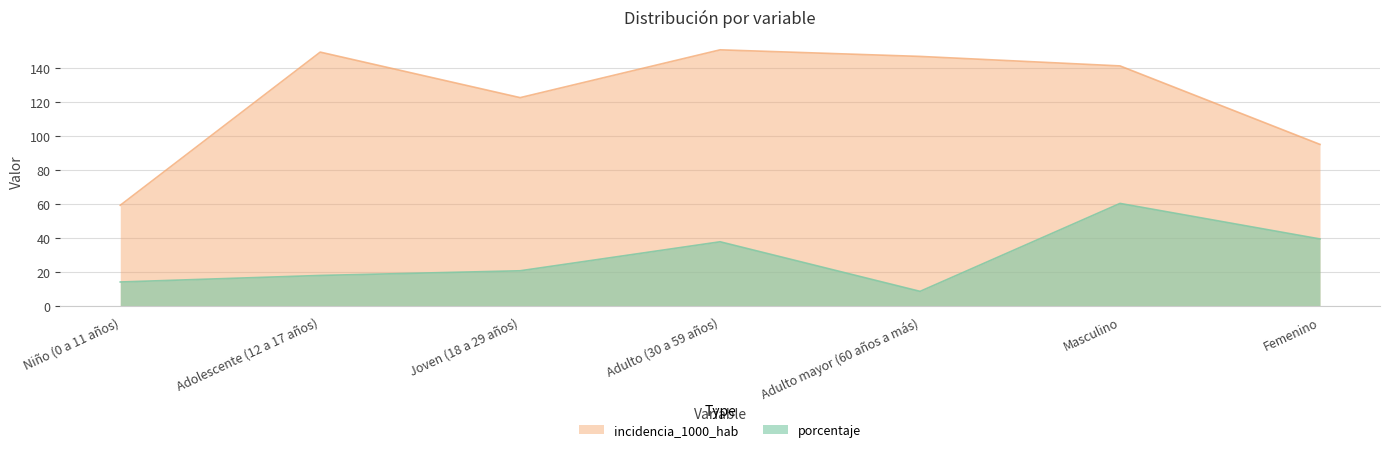

At which category is the sum across all series the highest?

Masculino